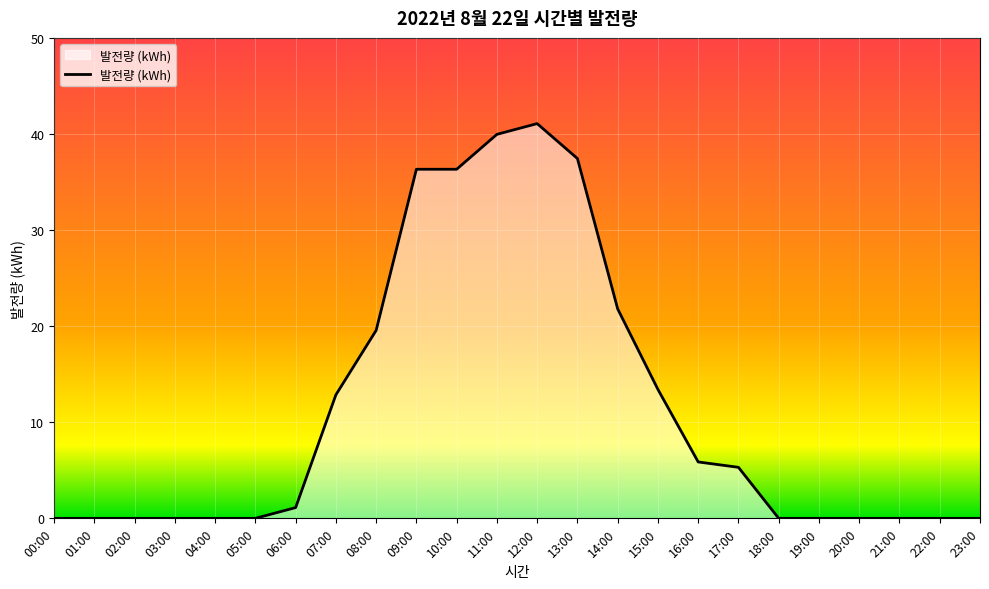

What is the ratio of the value at 15:00 to the value at 16:00?

2.3